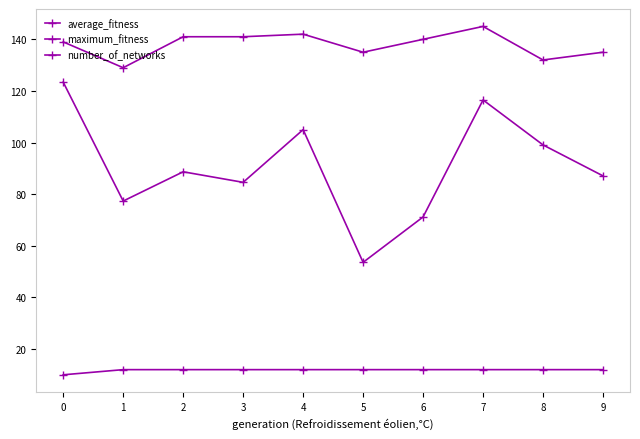

Which series has the largest total across all categories?

maximum_fitness